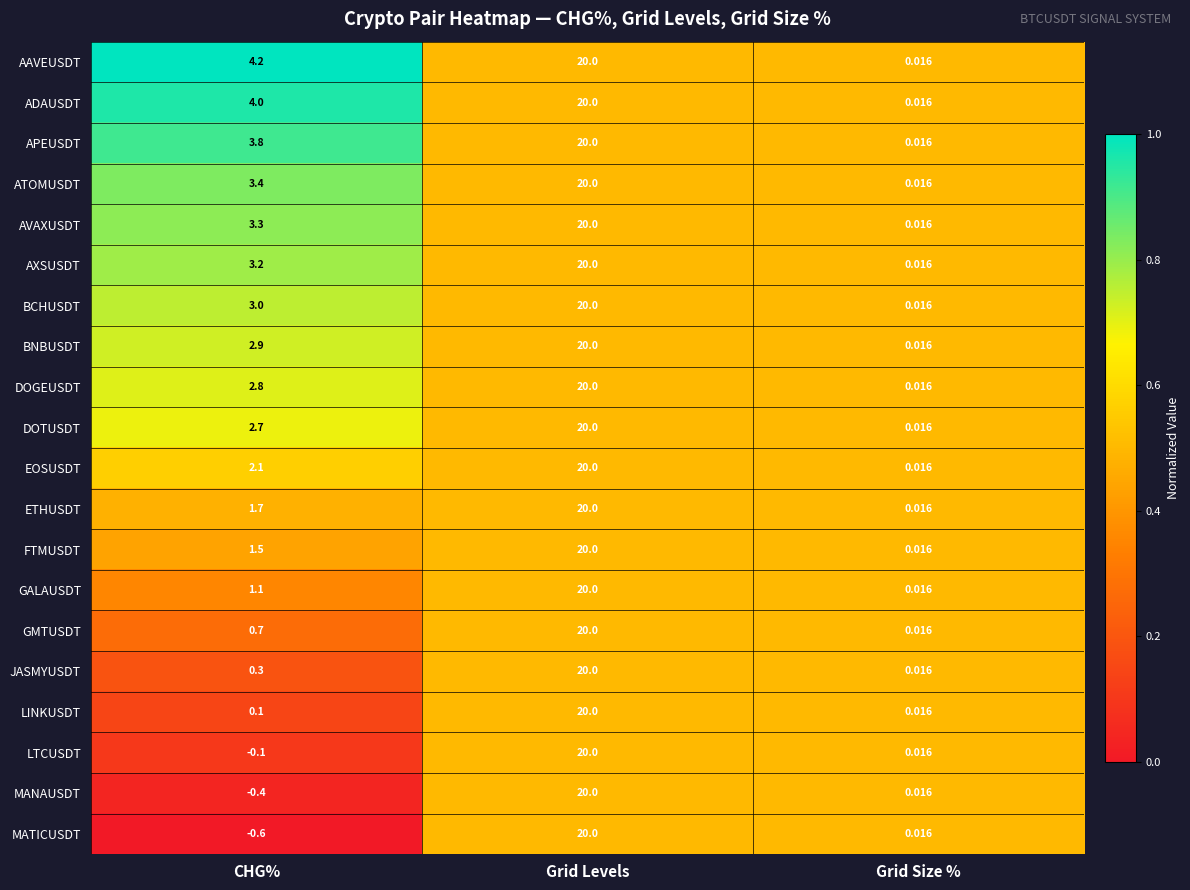

What is the difference between the highest and lowest values at CHG%?

4.8